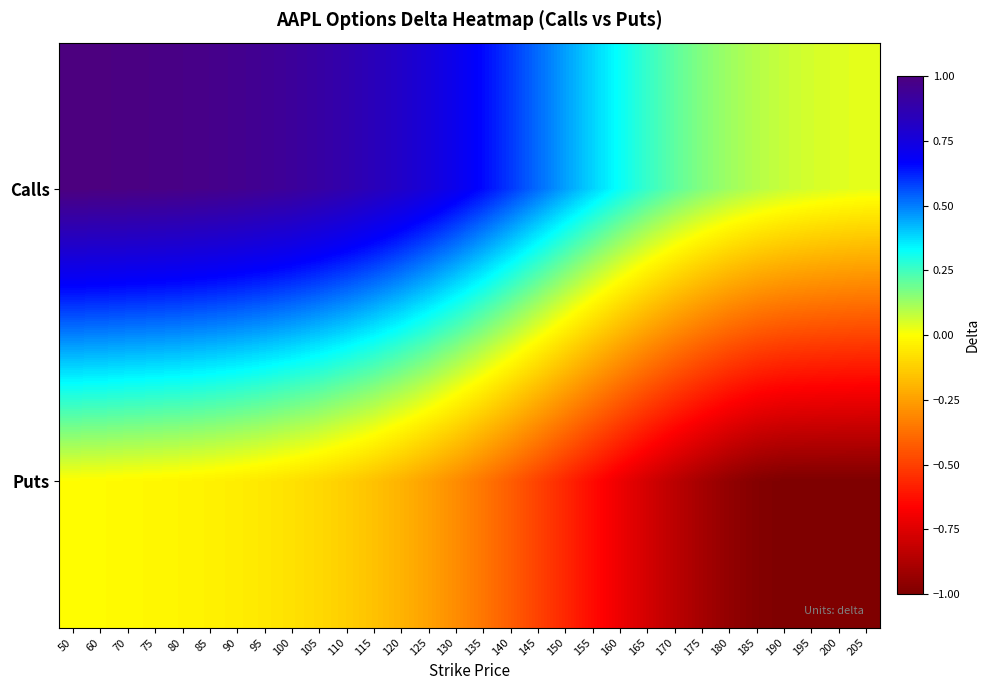

How many distinct data groups are displayed?

2